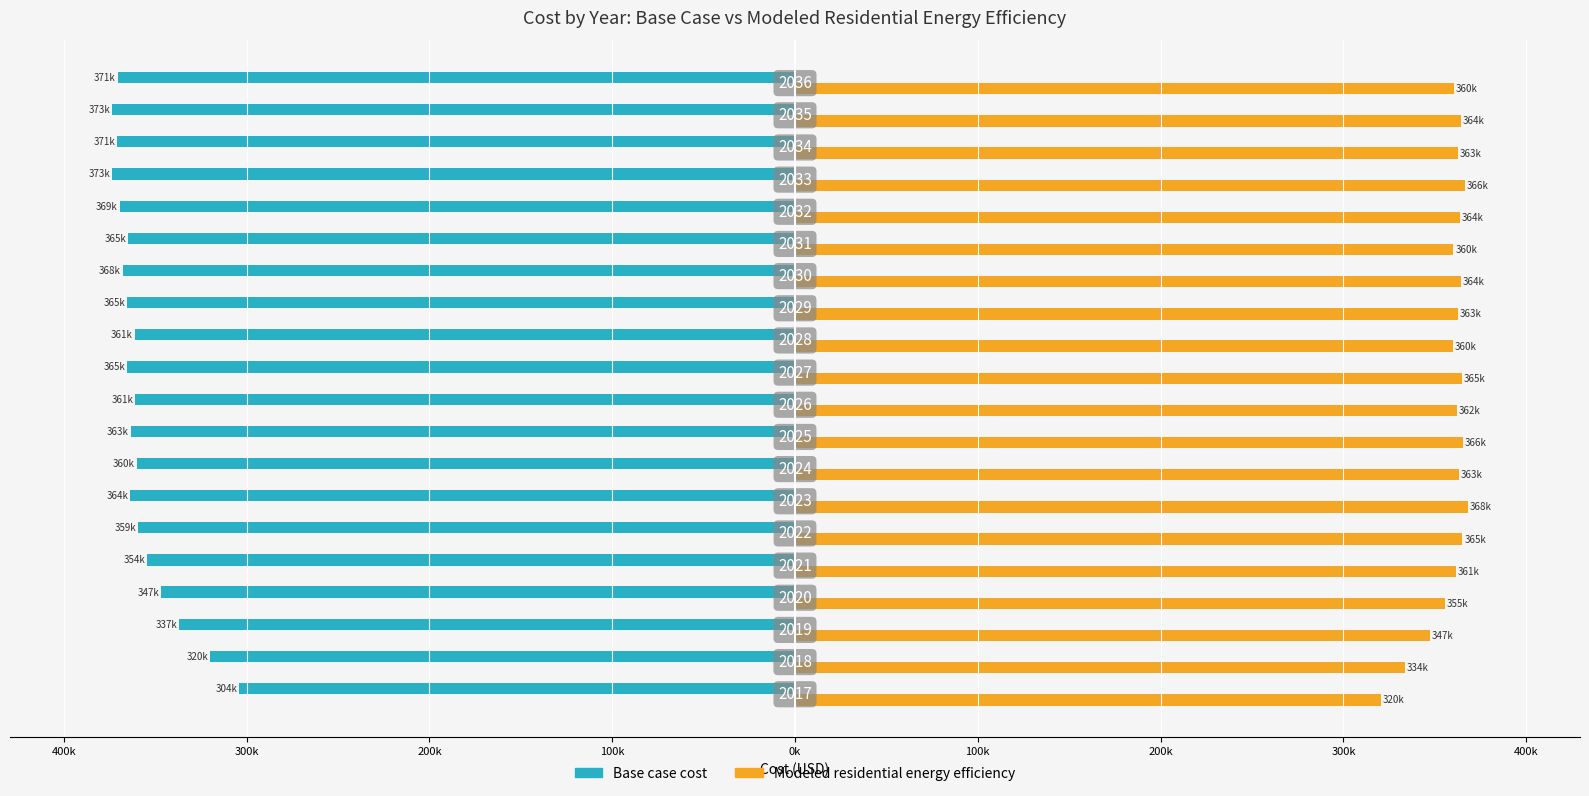

Rank the series by their average value, from highest to lowest.

Modeled residential energy efficiency, Base case cost